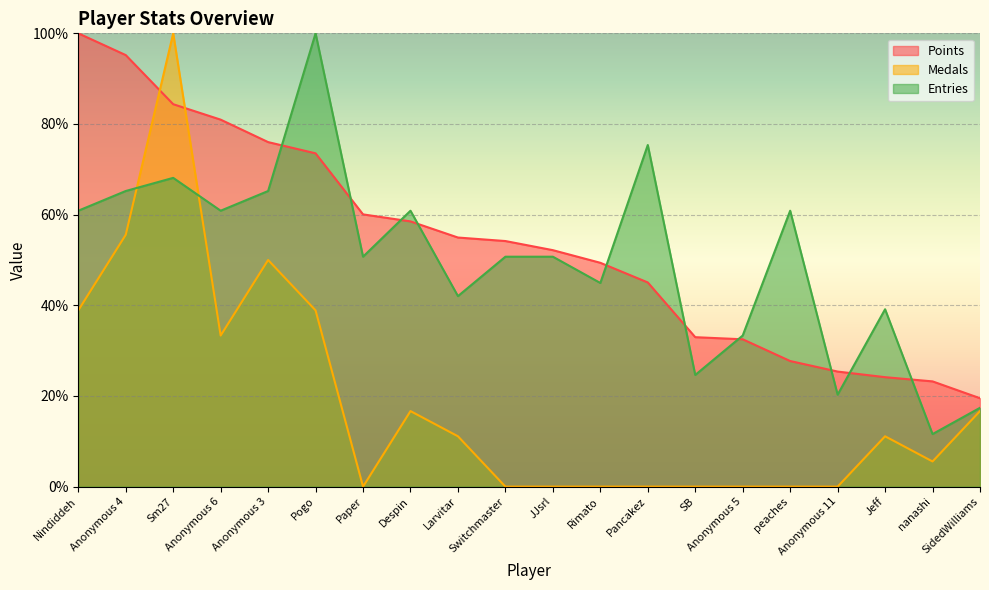

Which series has the largest range (max minus min)?

Medals